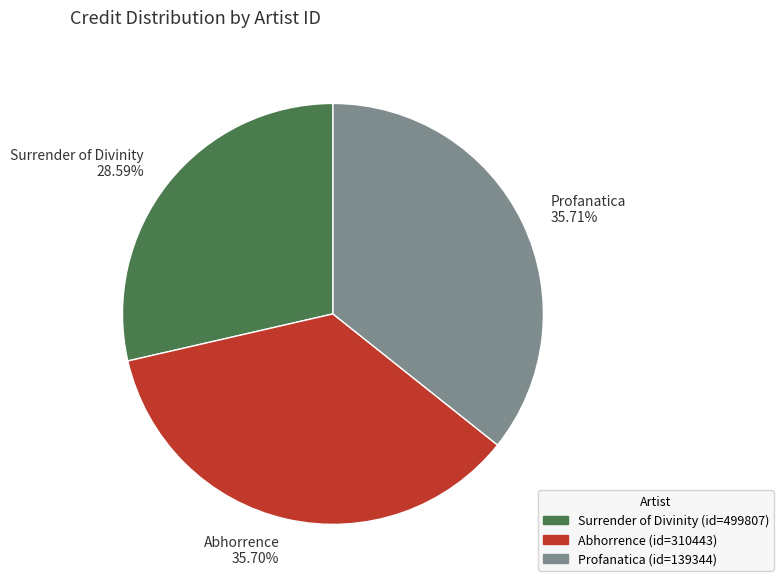

What is the smallest slice in the pie chart?

Surrender of Divinity 28.59%